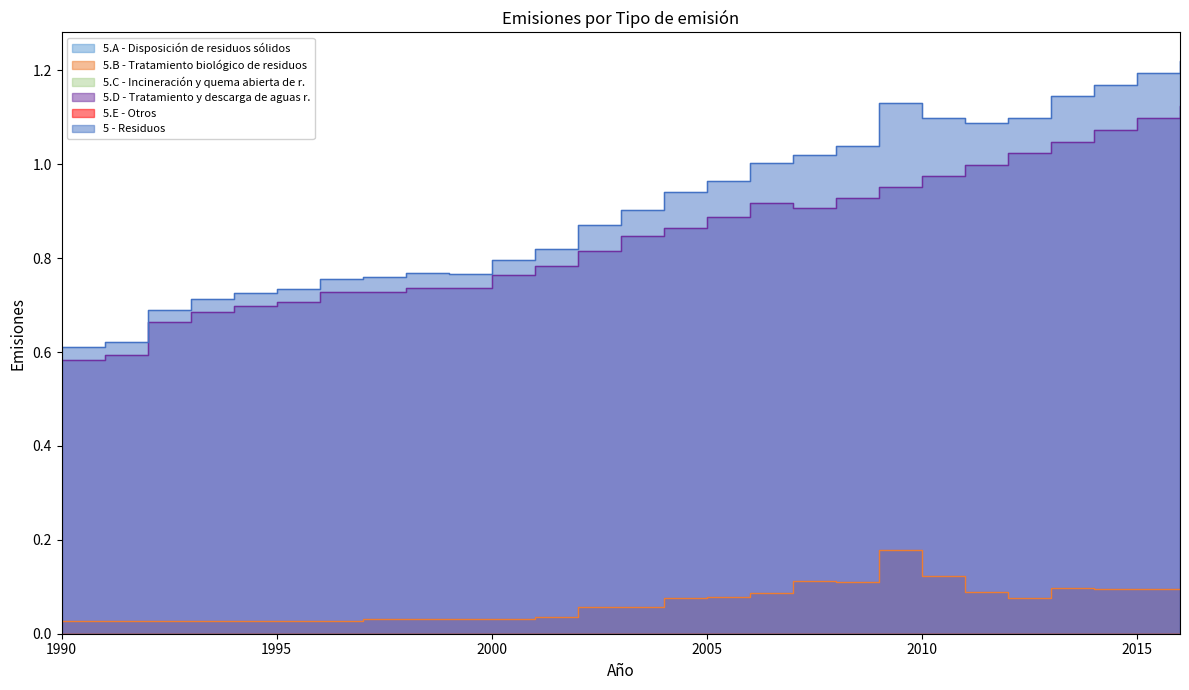

Which series has the largest total across all categories?

5 - Residuos